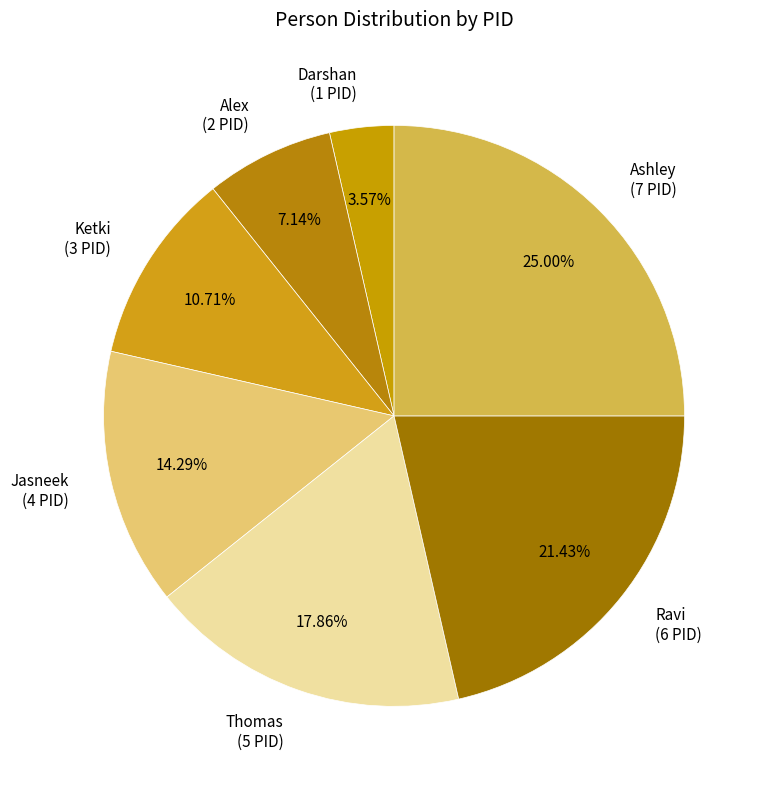

To the nearest percent, what portion does Ketki represent?

11%